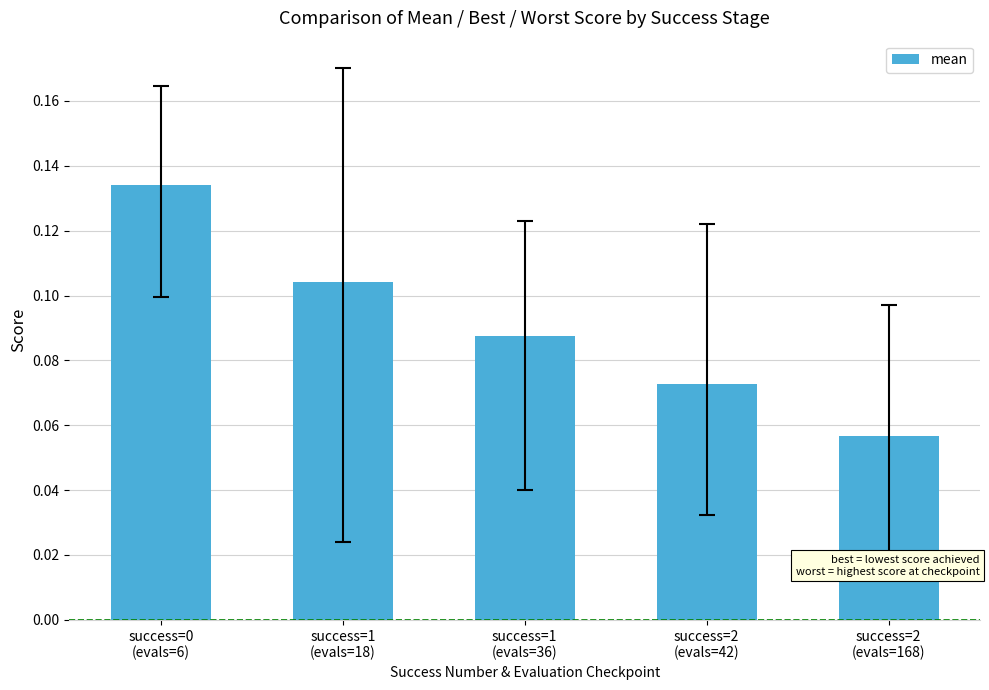

How many bars are there in total?

5